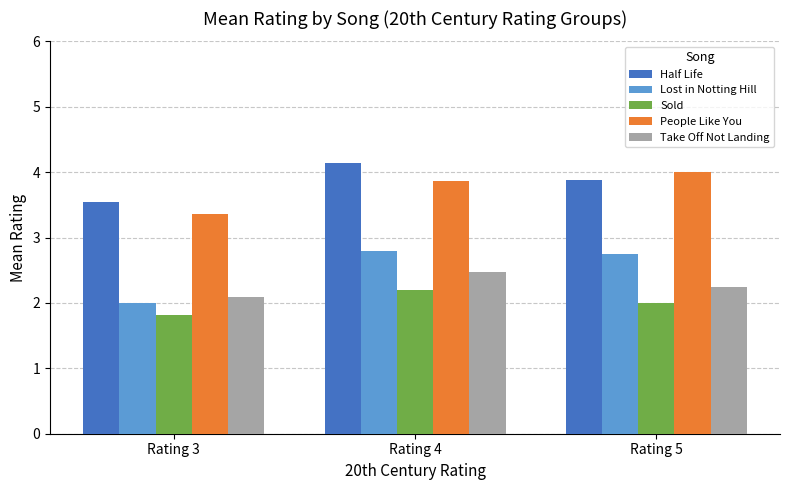

Are the bars grouped side by side (vs. stacked)?

Yes